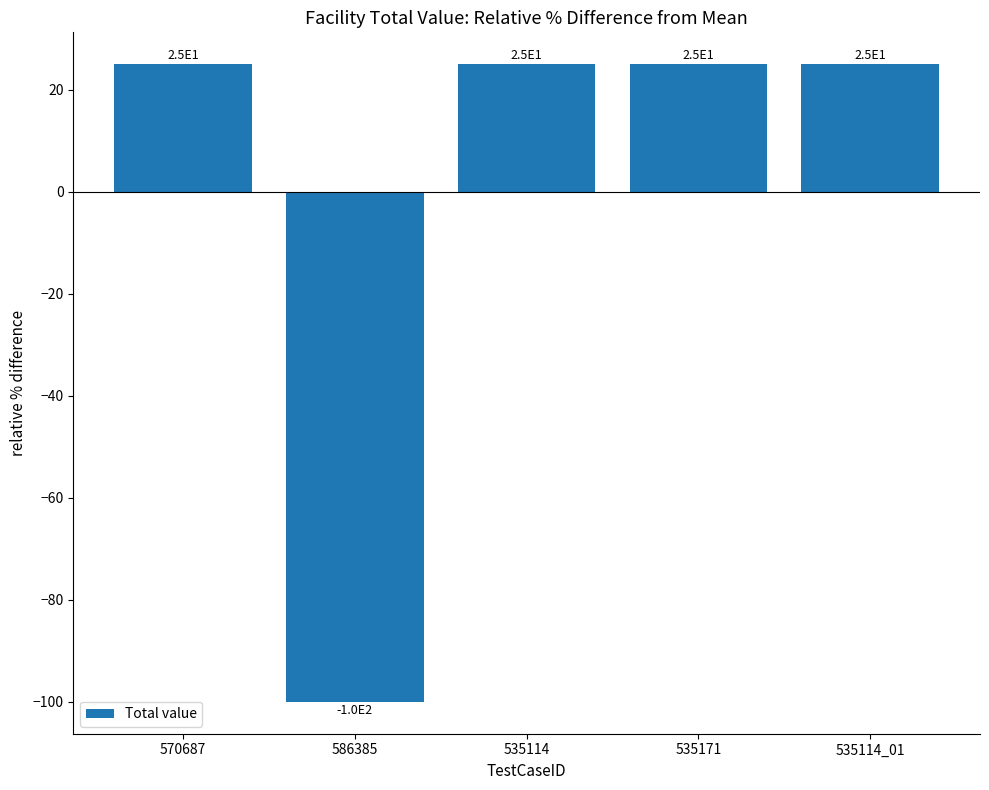

Reading left to right, transcribe all the data shown in this chart.

25	-100	25	25	25